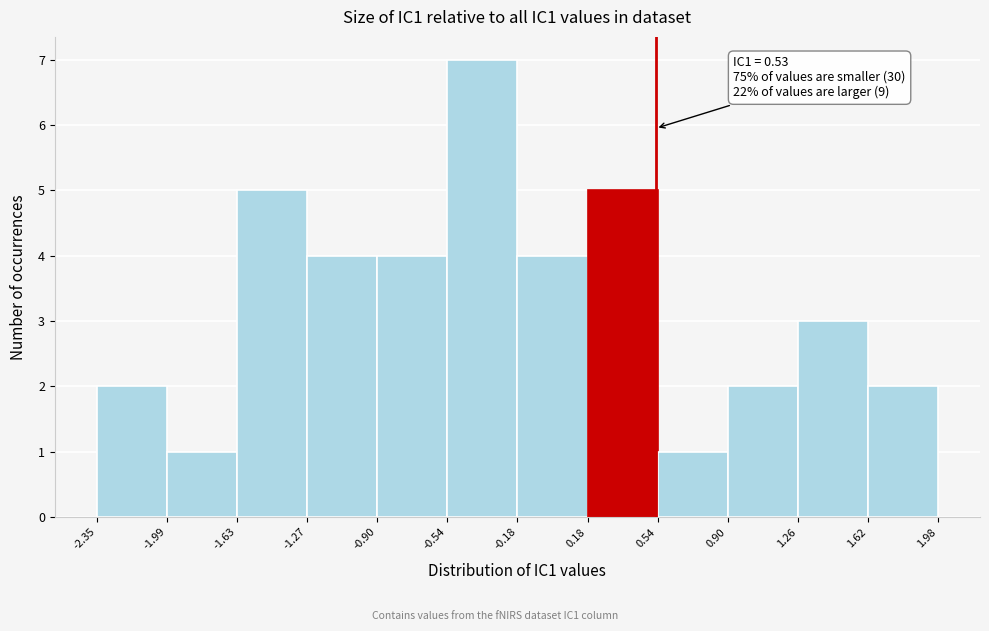

Over which range of the x-axis is the bar tallest?

-0.54 to -0.18